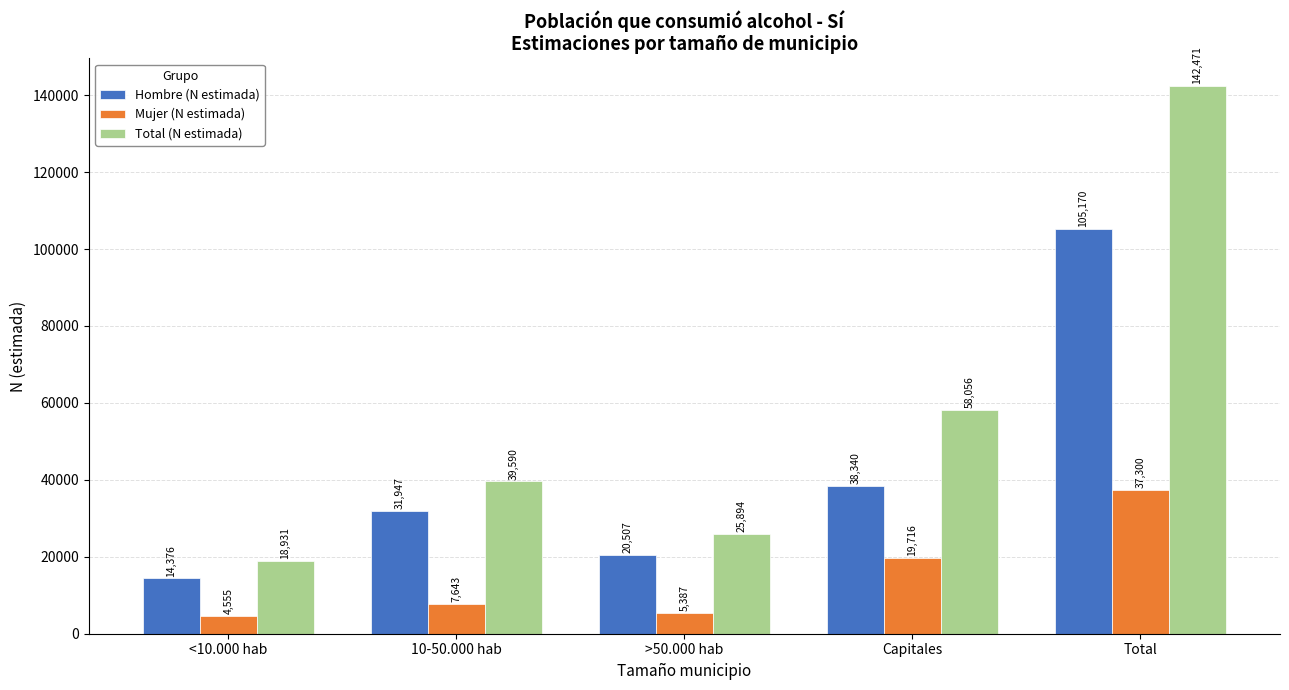

List the series in order of their peak value, highest first.

Total (N estimada), Hombre (N estimada), Mujer (N estimada)